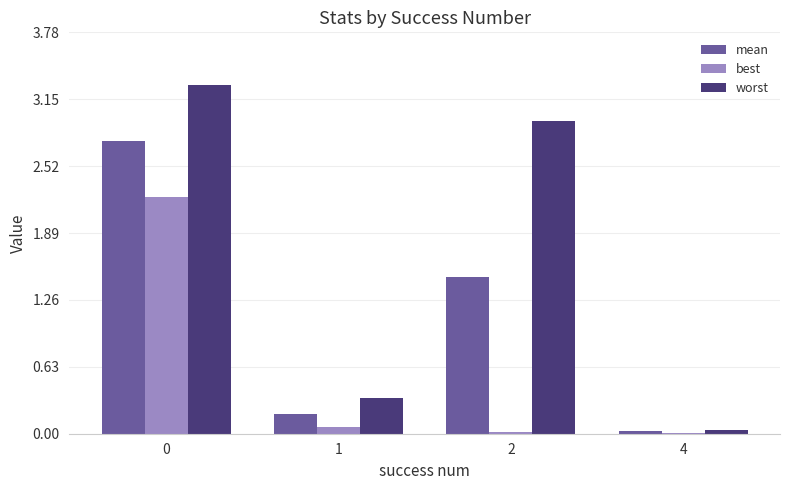

The best series shows 0.8 at 0. True or false?

False